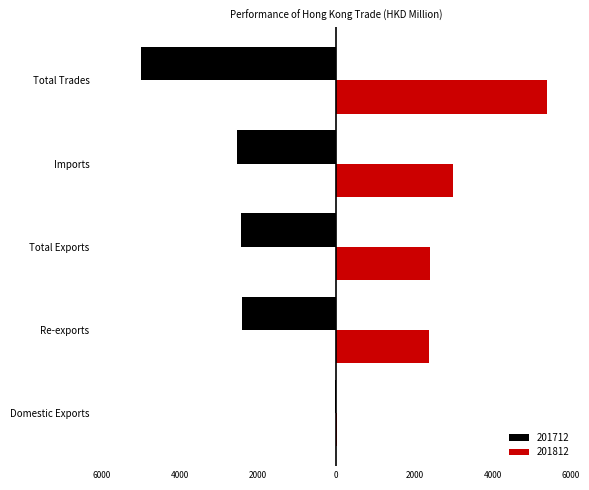

Read the 201812 value at Re-exports.

2385.8